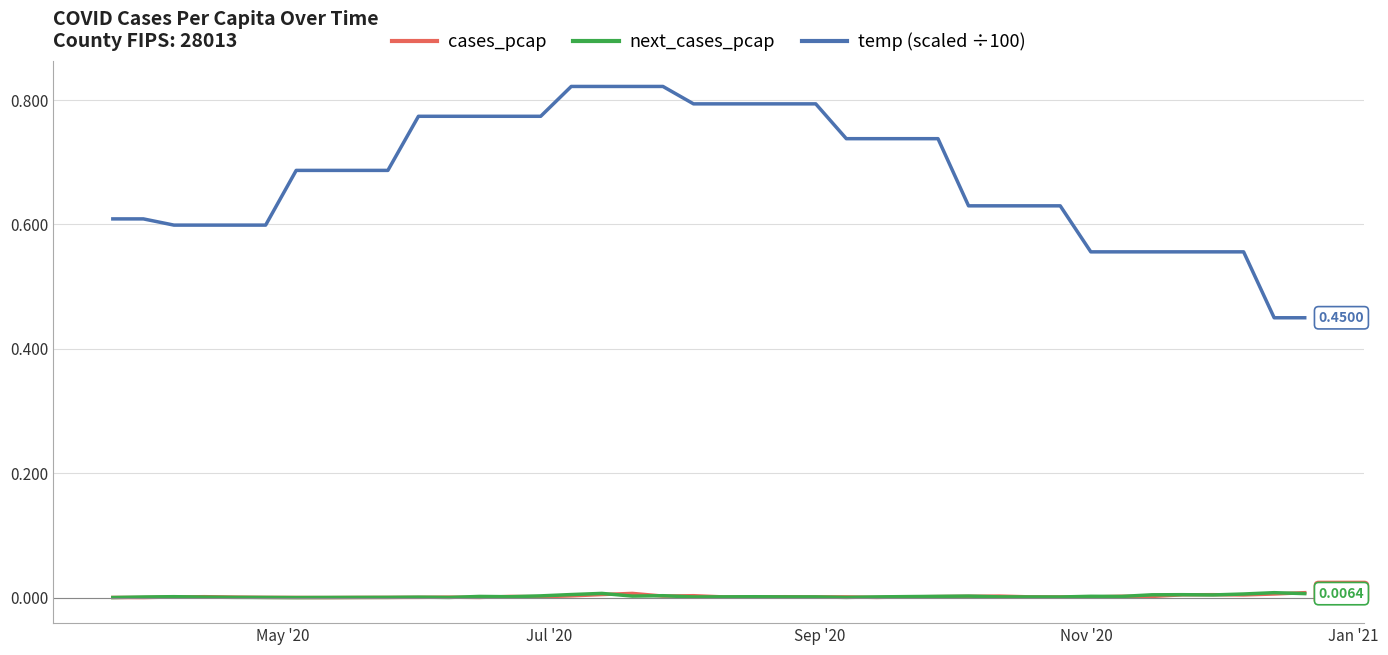

What is the difference between the maximum and minimum values in the temp (scaled ÷100) series?

0.4